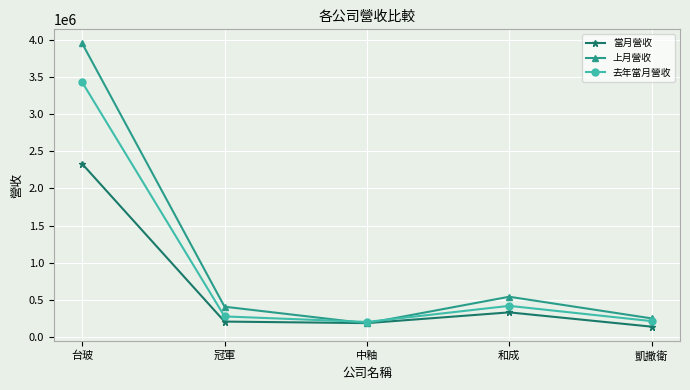

What is the minimum value for 當月營收?

138504